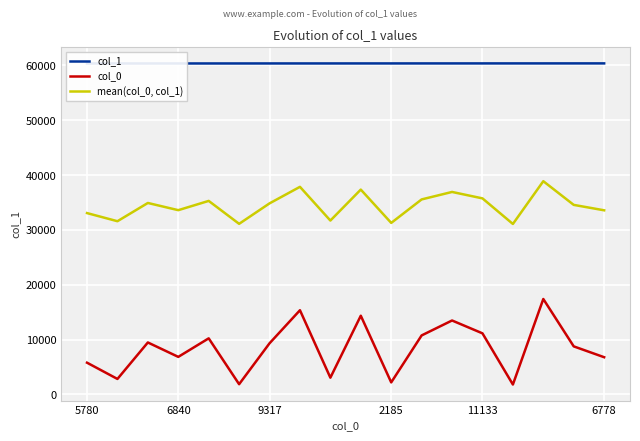

At how many categories does at least one series exceed 7396?

18